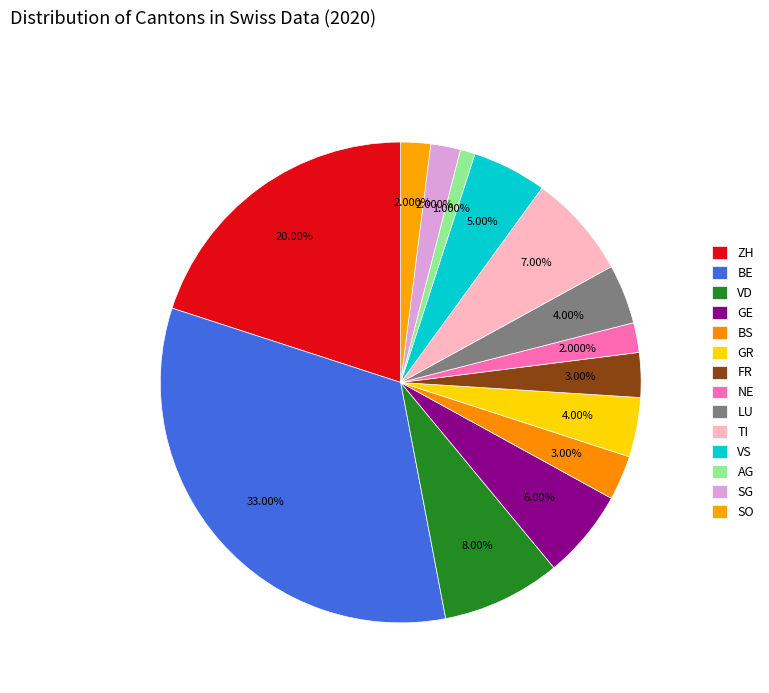

How many slices are in this pie chart?

14